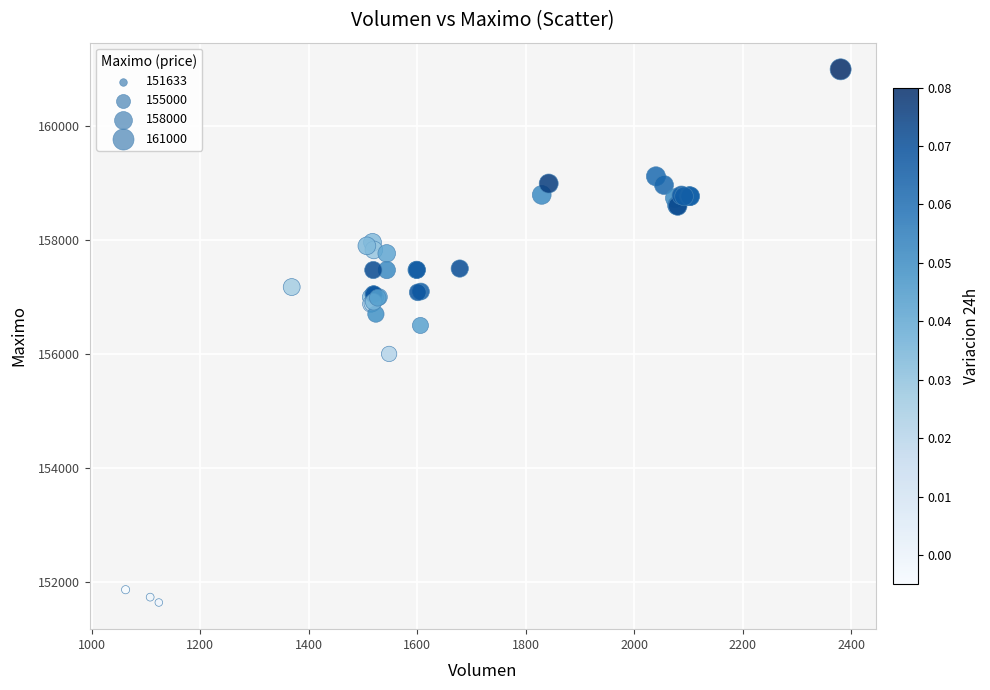

What Y value in the scatter plot is closest to 156316?

156500